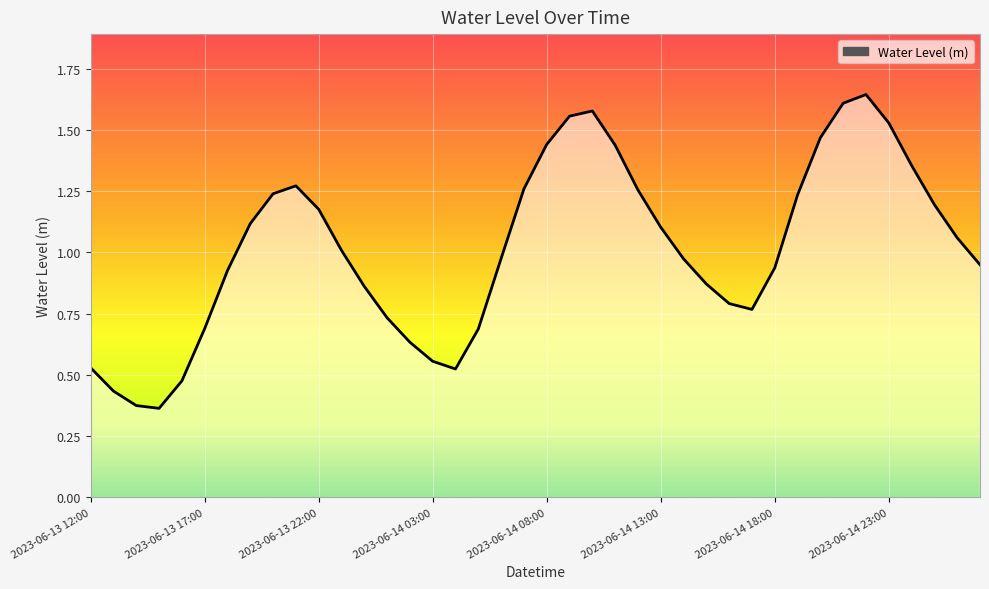

How many values are below 1?

20